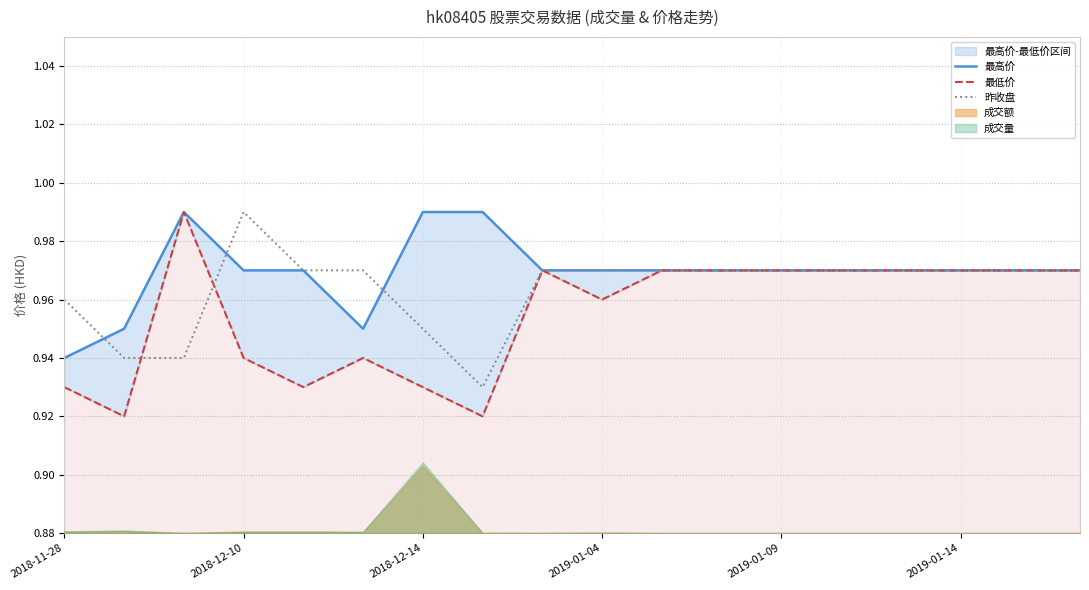

What value does the 昨收盘 series have at 2018-12-10?

1.0